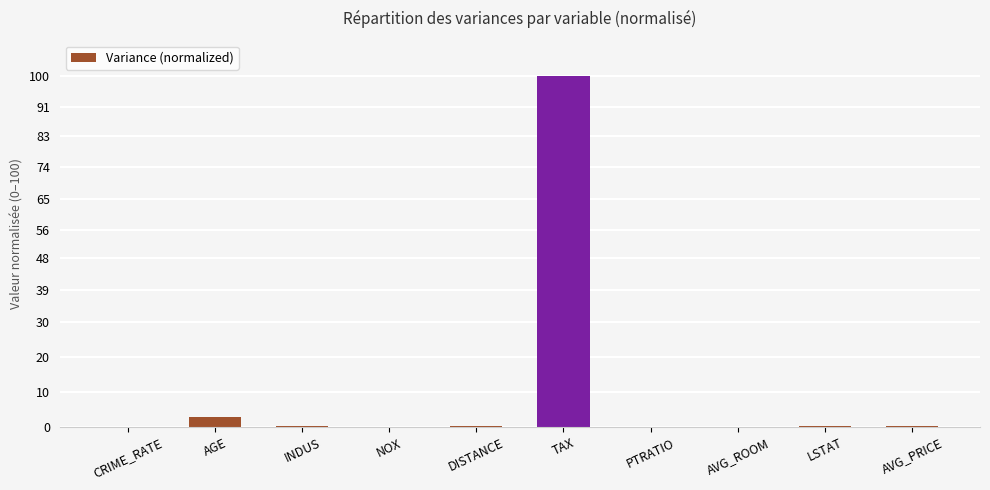

Are the bars horizontal?

No